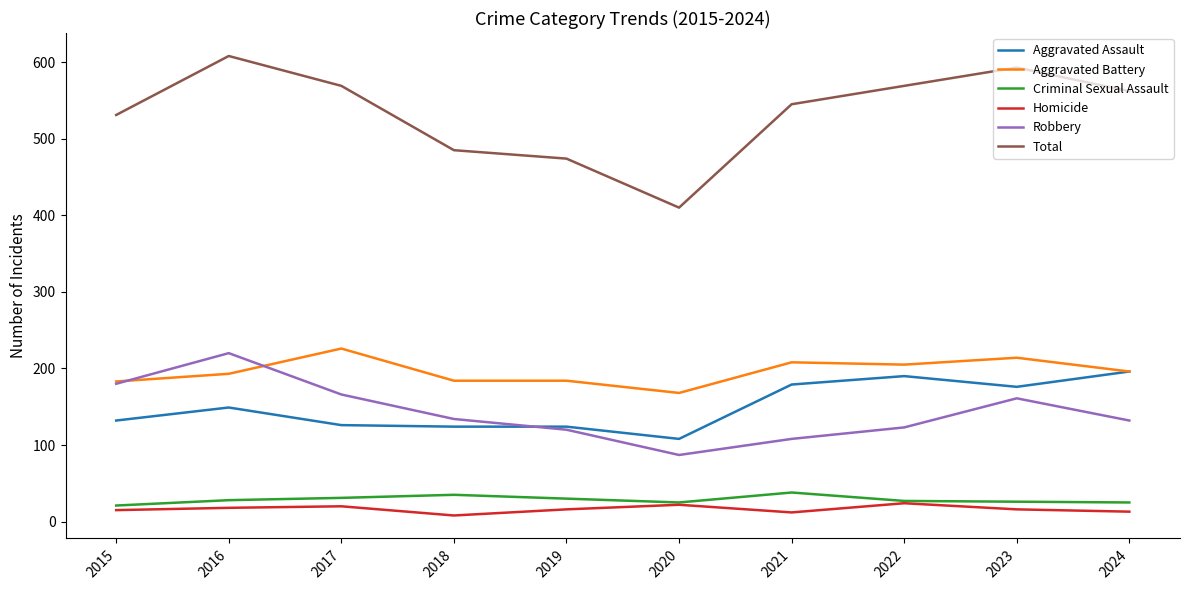

True or false: Criminal Sexual Assault and Robbery cross at least once.

False